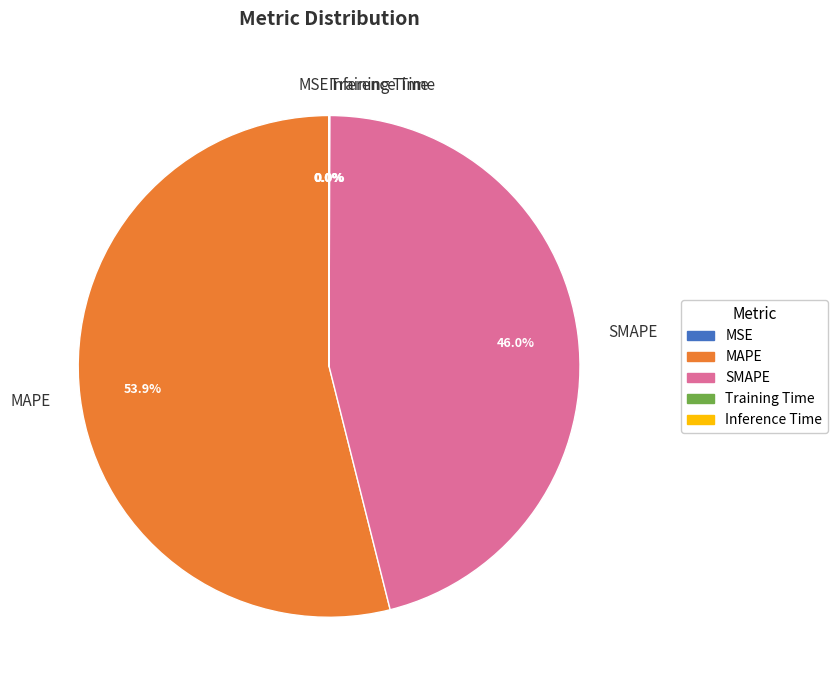

Is there any slice that represents more than half of the pie?

Yes